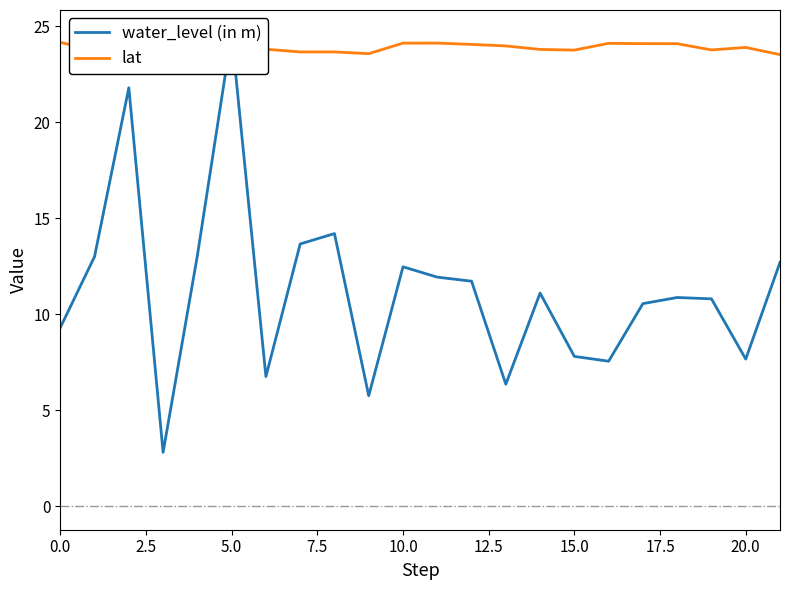

What is the sum of the water_level (in m) values at 0.0 and 10.0?

22.4